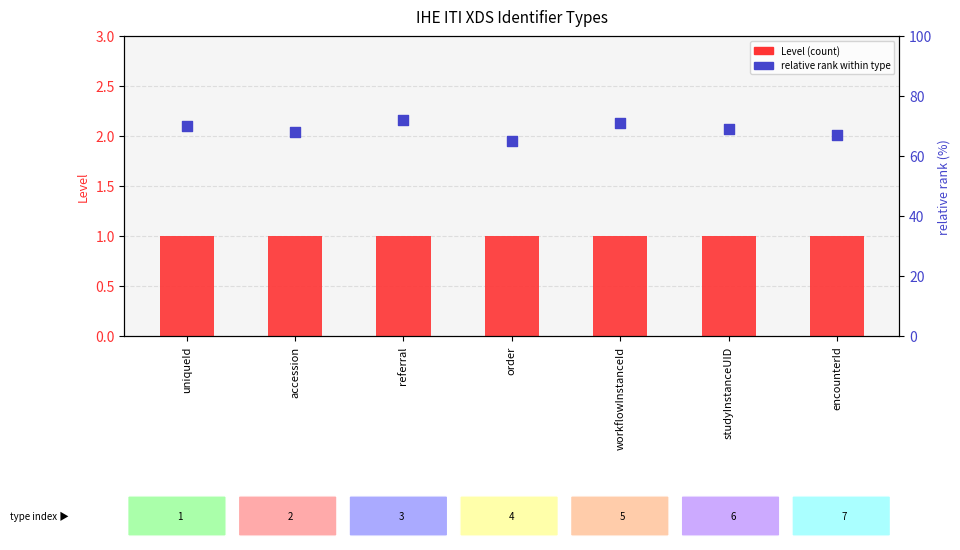

What are all the series names shown in the legend?

Level, relative rank